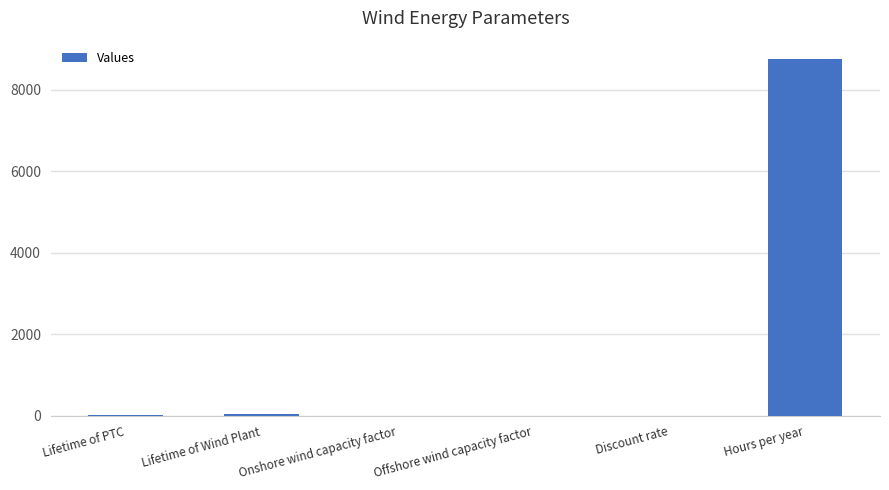

What is the maximum value shown in the chart?

8760.0